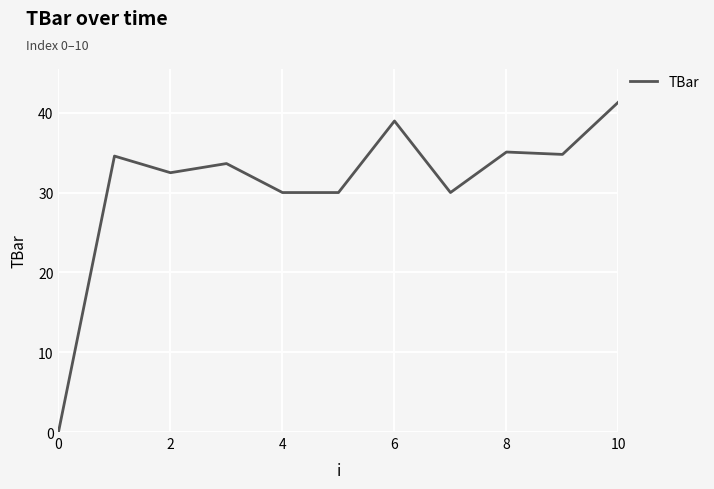

True or false: there are more than 2 points higher than both neighbors.

True